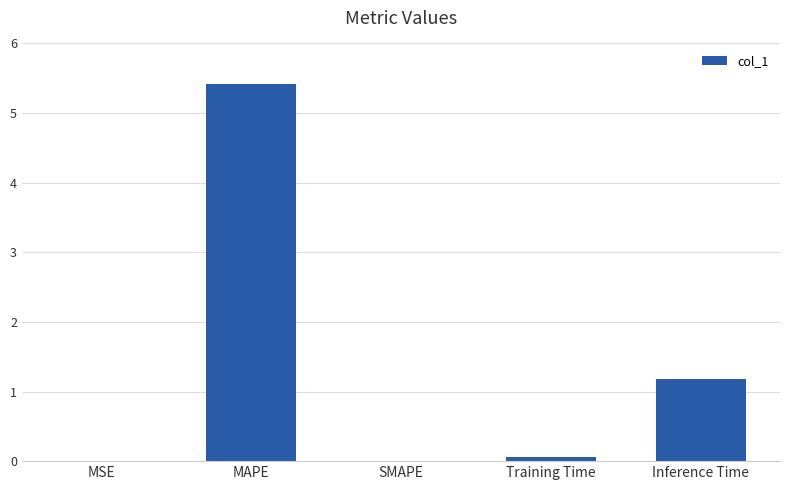

What is the change in value from MAPE to SMAPE?

-5.4